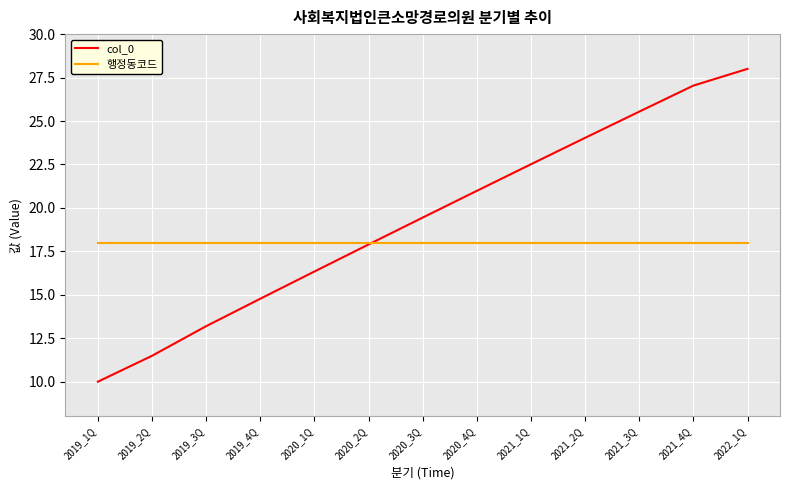

List the series in order of their overall mean, highest first.

col_0, 행정동코드